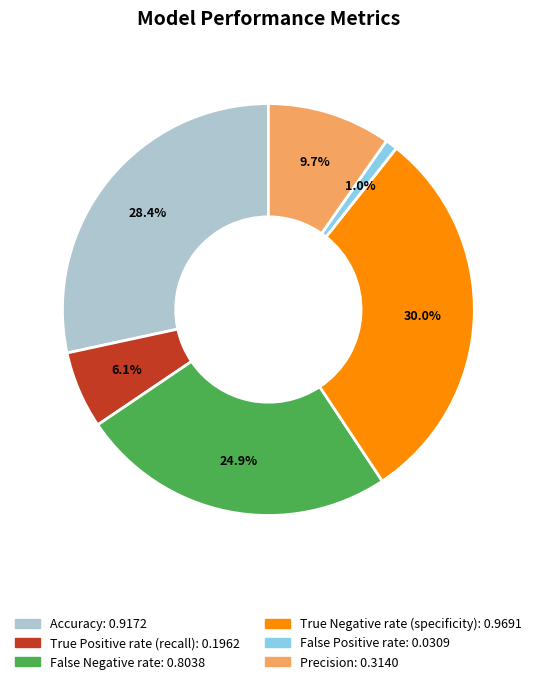

How many segments does this pie chart have?

6